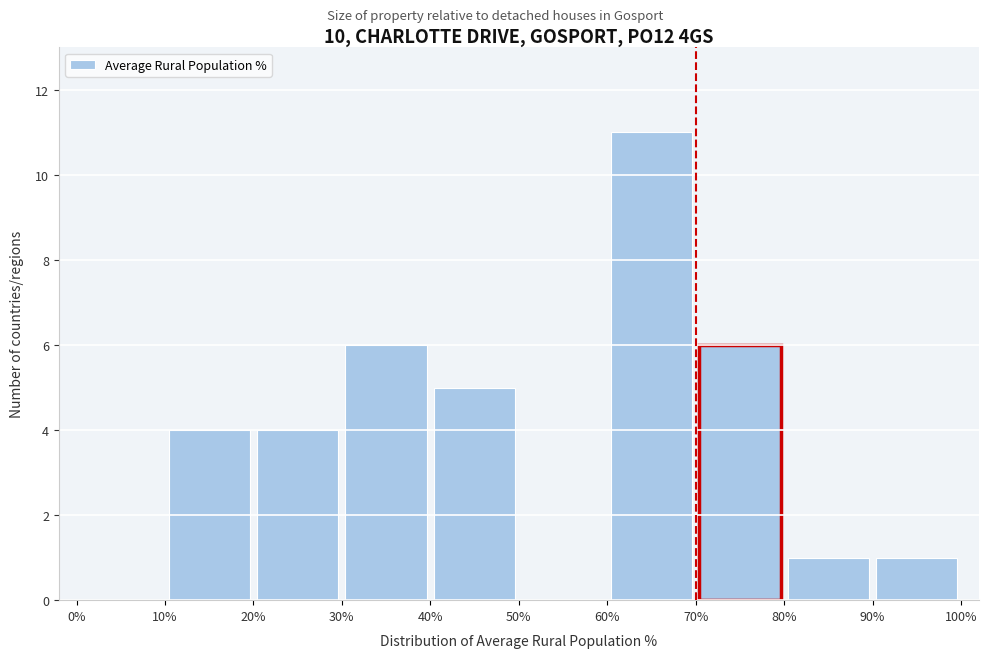

How tall is the bar that spans 80% to 90% on the x-axis? The values are not printed on the chart, so give them approximately, as read against the axis.

1